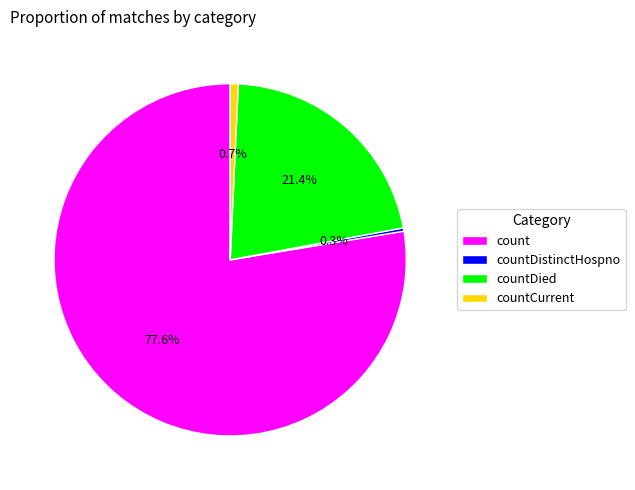

To the nearest percent, what portion does count represent?

78%